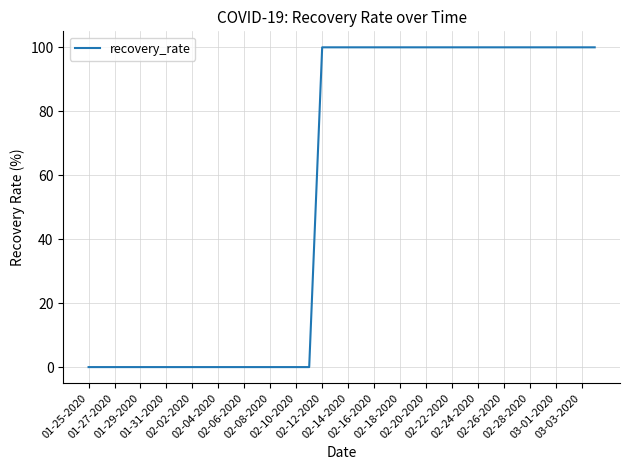

What is the greatest value displayed?

100